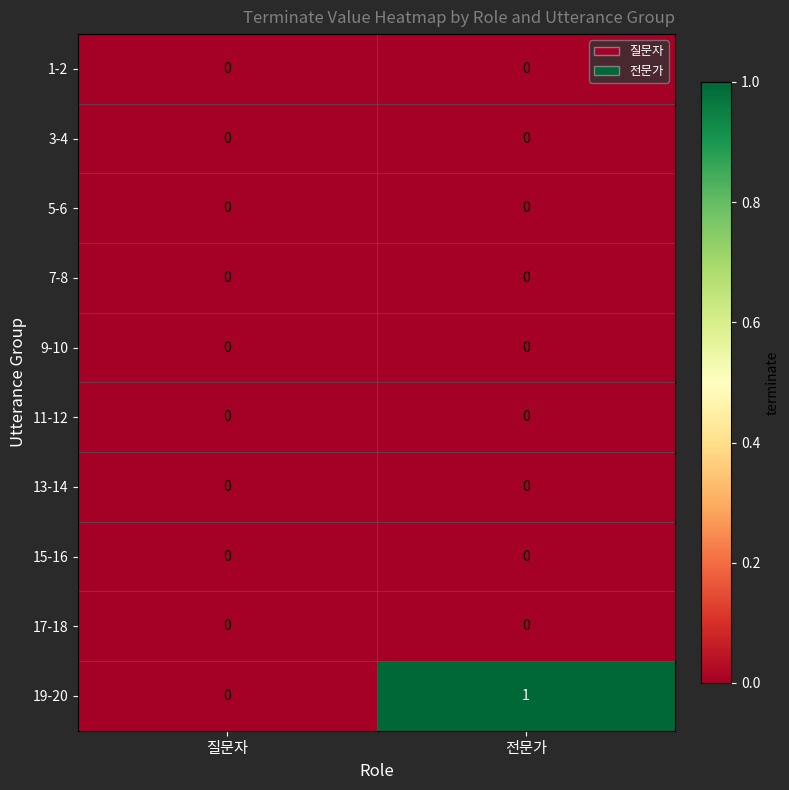

How many categories are shown in the chart?

2